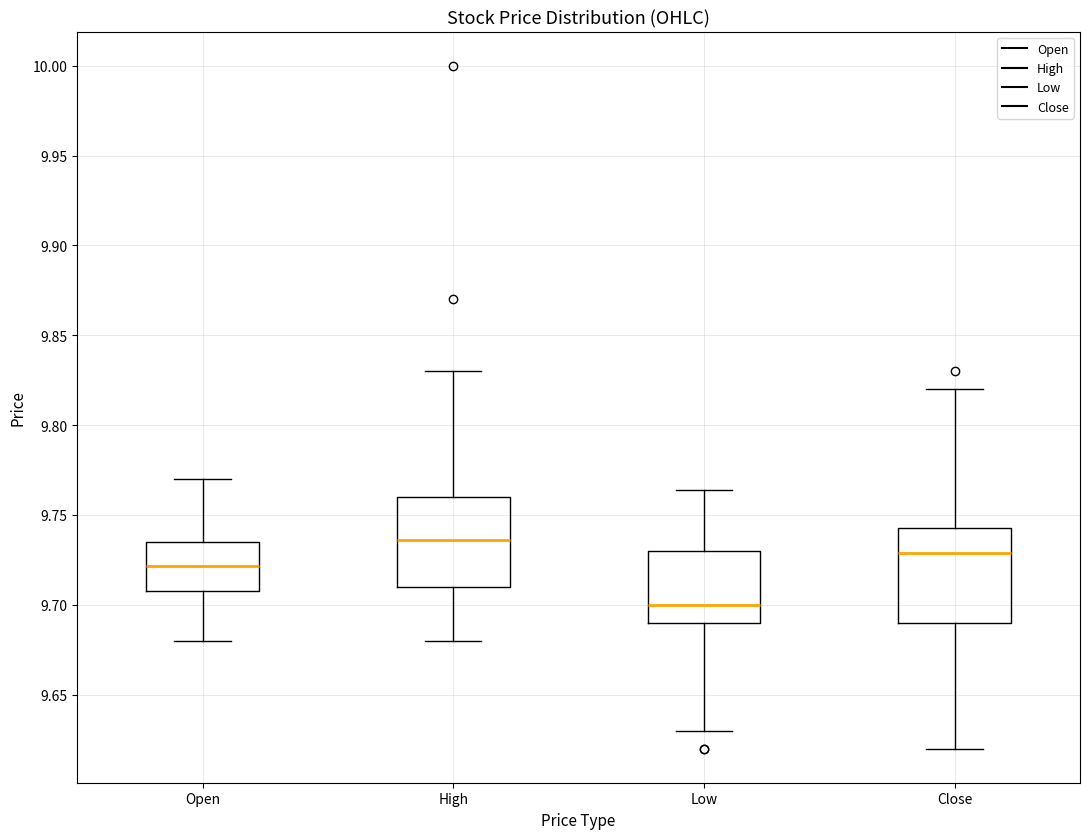

Reading left to right, transcribe this box plot: for each box, give where its median line is, the range the box spans, and where its two whiskers end, as read against the y-axis. The values are not printed on the chart, so give them approximately, as read against the axis.

Open: median 9.720, box 9.705 to 9.735, whiskers 9.680 to 9.770
High: median 9.735, box 9.710 to 9.760, whiskers 9.680 to 9.830
Low: median 9.700, box 9.690 to 9.730, whiskers 9.630 to 9.765
Close: median 9.730, box 9.690 to 9.740, whiskers 9.620 to 9.820